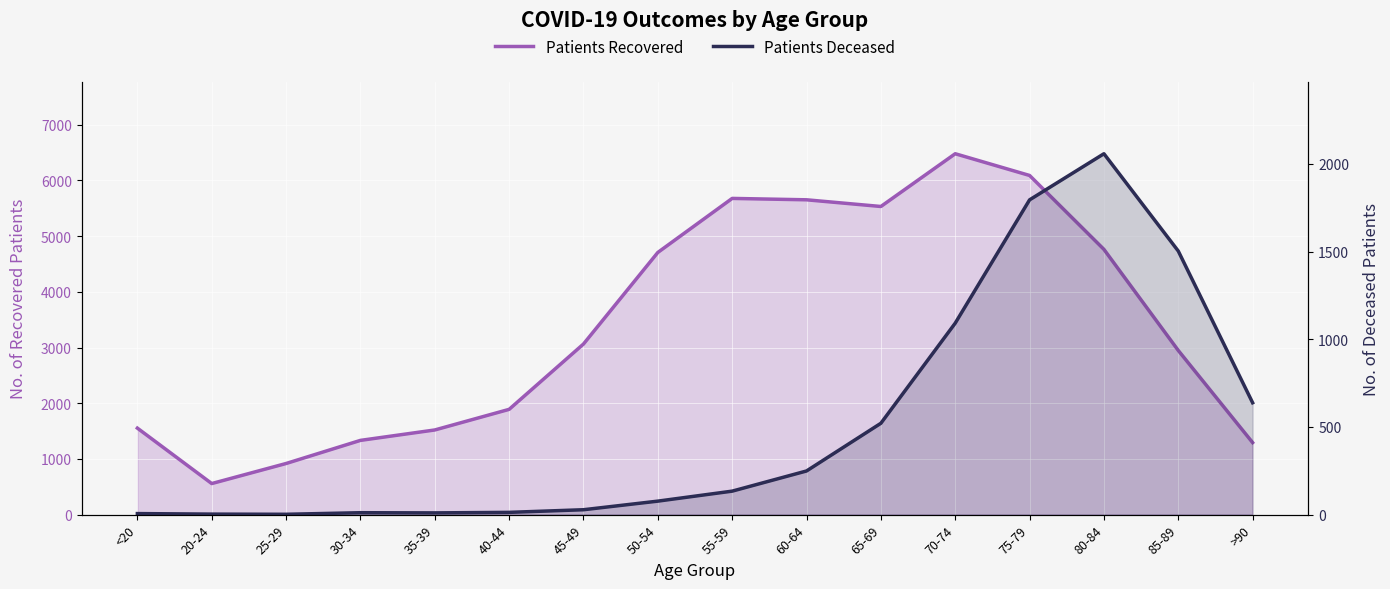

How many lines are shown in the chart?

2